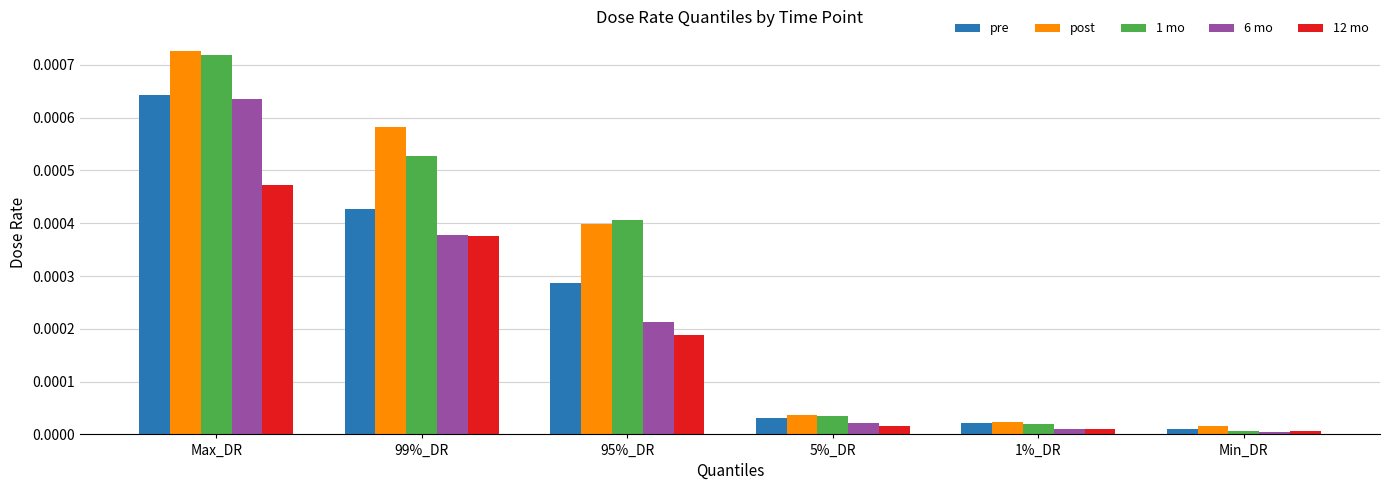

Which series has the largest total across all categories?

post